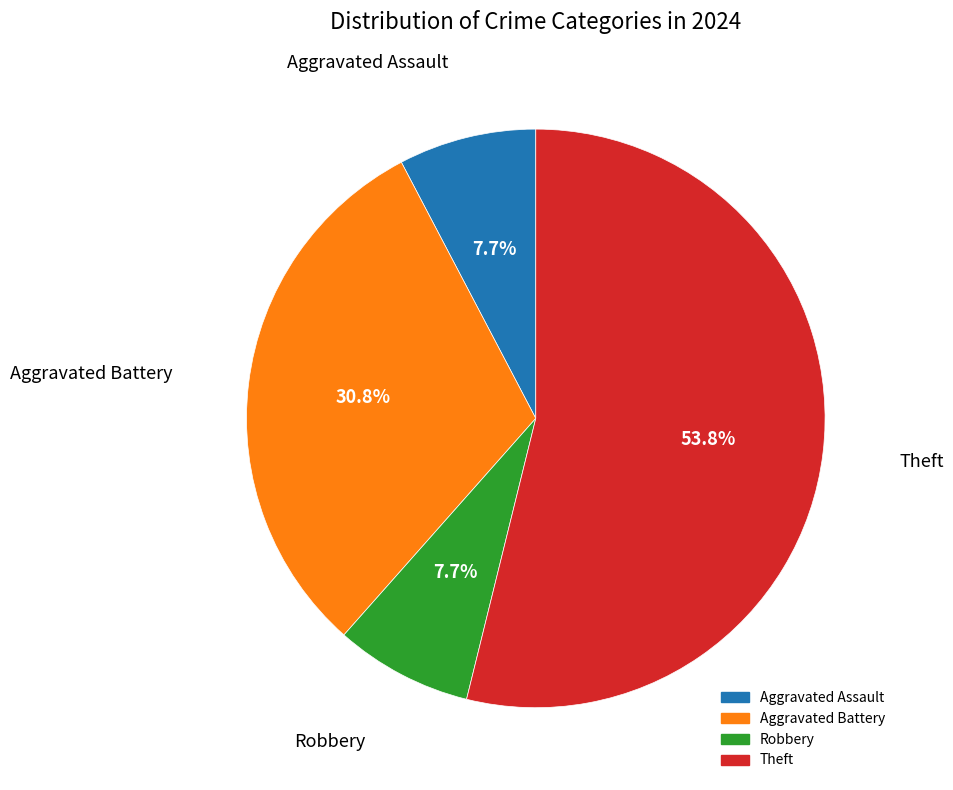

Which slice is the largest?

Theft